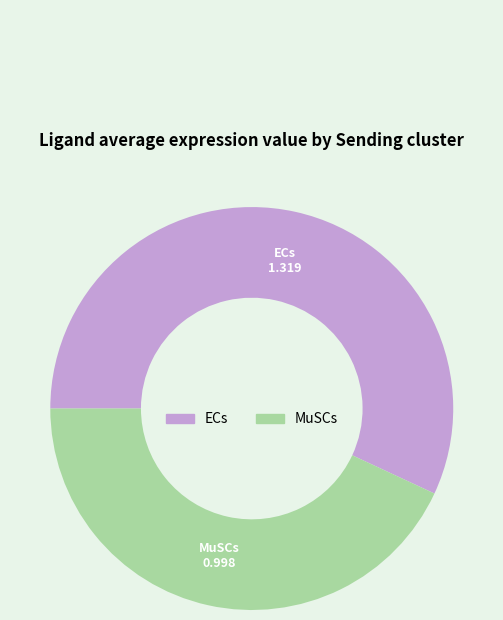

Is it true that ECs is 64% of the pie?

False